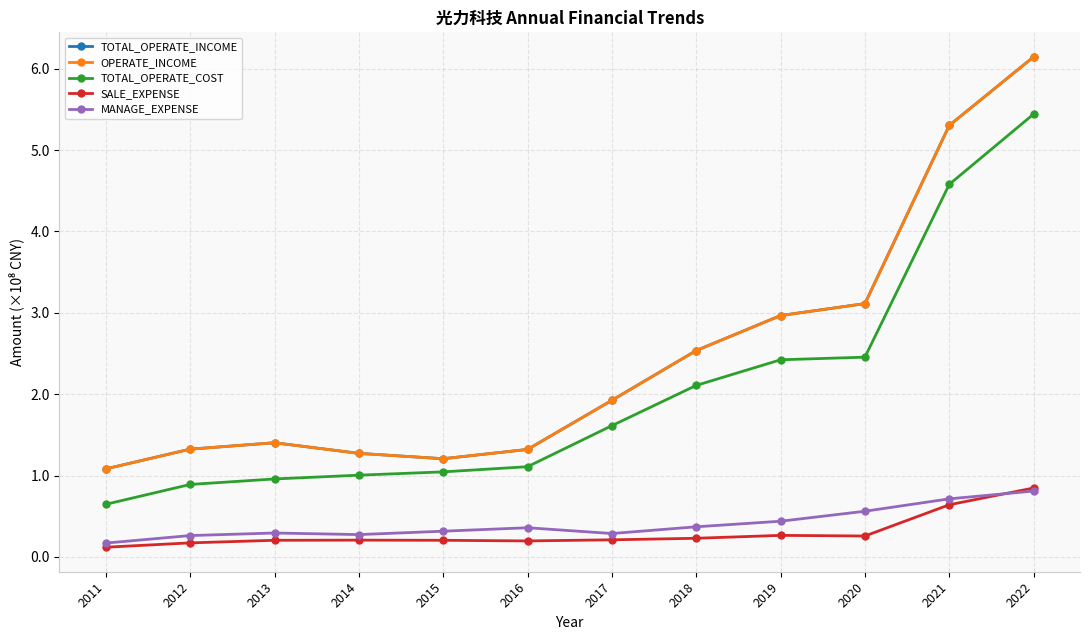

What value does the MANAGE_EXPENSE series have at 2013?

0.3